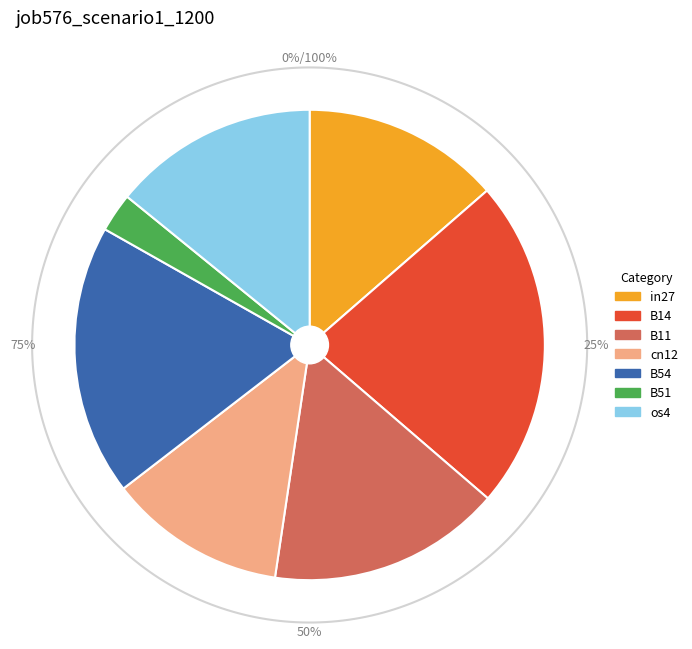

To the nearest percent, what portion does in27 represent?

14%